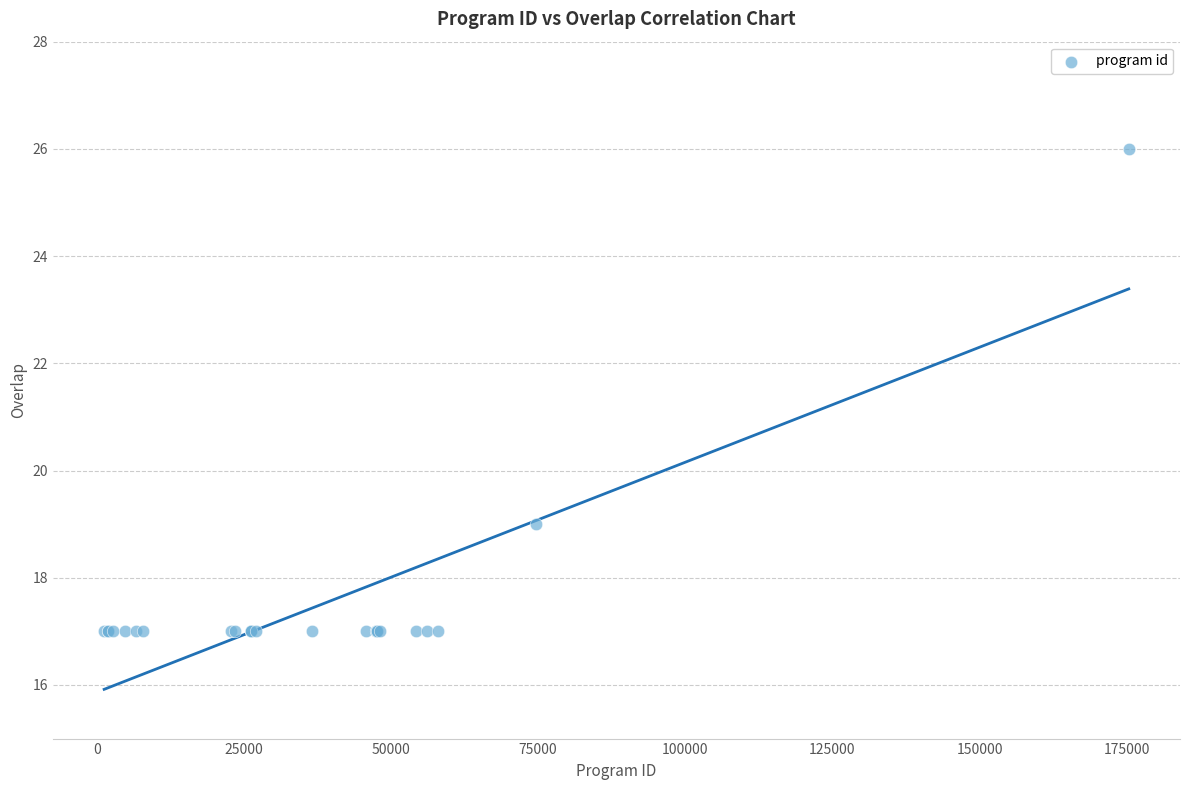

What Y value in the scatter plot is closest to 21?

19